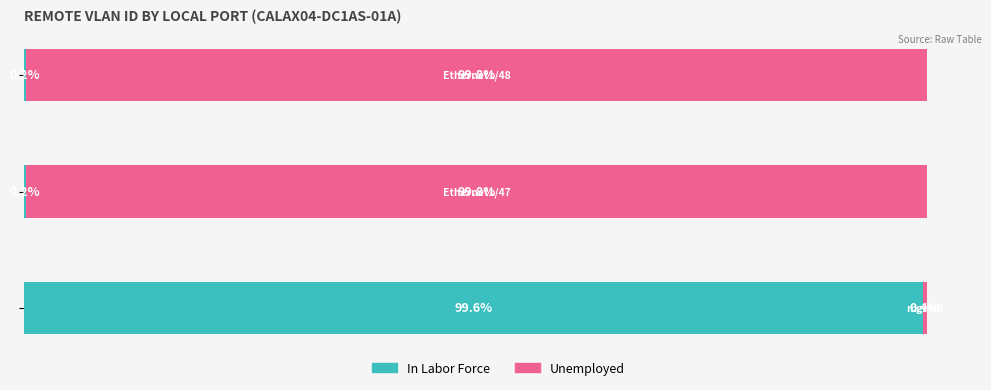

What are all the series names shown in the legend?

In Labor Force, Unemployed